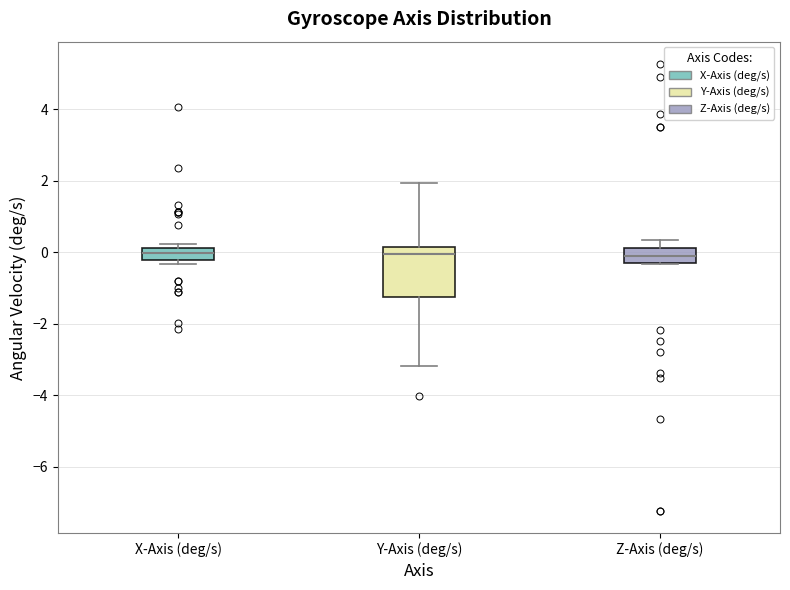

Reading left to right, transcribe this box plot: for each box, give where its median line is, the range the box spans, and where its two whiskers end, as read against the y-axis. The values are not printed on the chart, so give them approximately, as read against the axis.

X-Axis (deg/s): median 0.0, box -0.2 to 0.2, whiskers -0.4 to 0.2 (just above the box's upper edge)
Y-Axis (deg/s): median 0.0, box -1.2 to 0.2, whiskers -3.2 to 2.0
Z-Axis (deg/s): median 0.0, box -0.4 to 0.2, whiskers -0.4 to 0.4